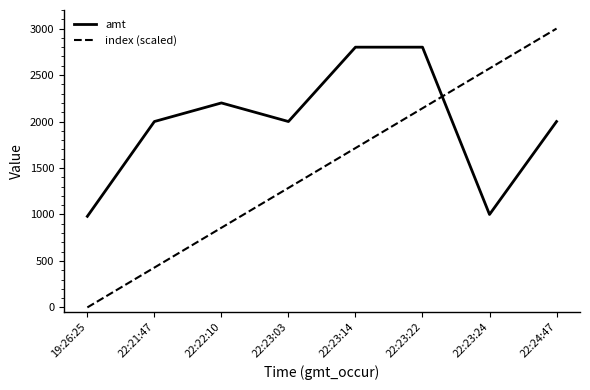

List the series in order of their overall mean, highest first.

amt, index (scaled)